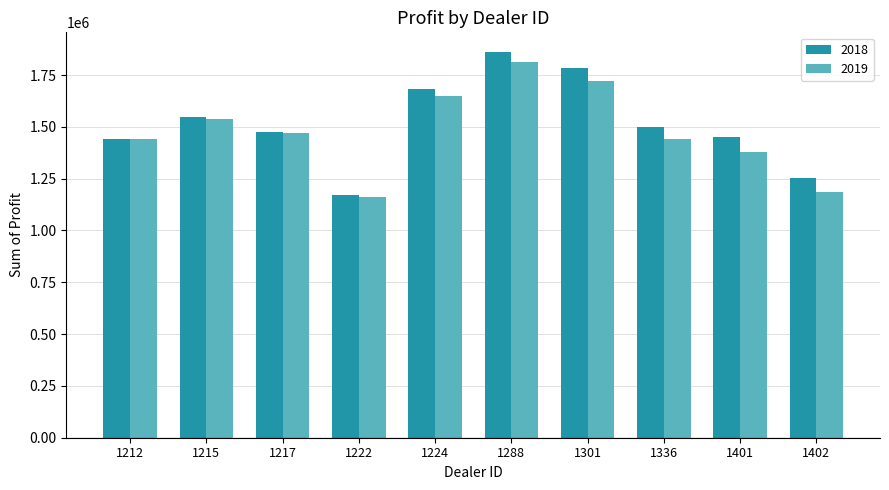

The value of 2019 at 1301 is 1109405.7. True or false?

False